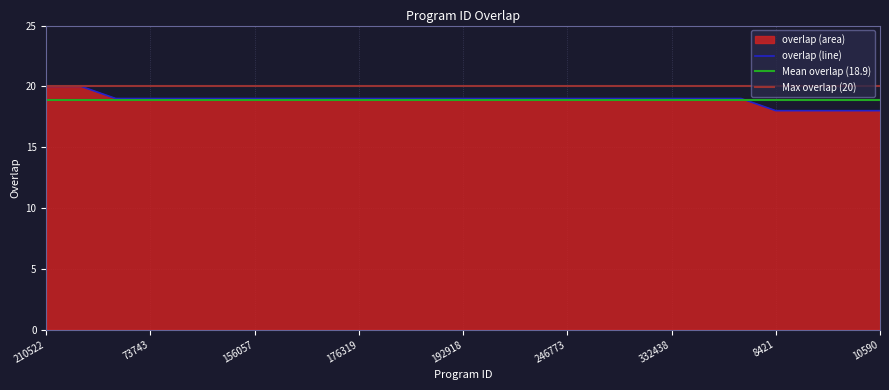

Does the chart display data point markers on the line(s)?

No